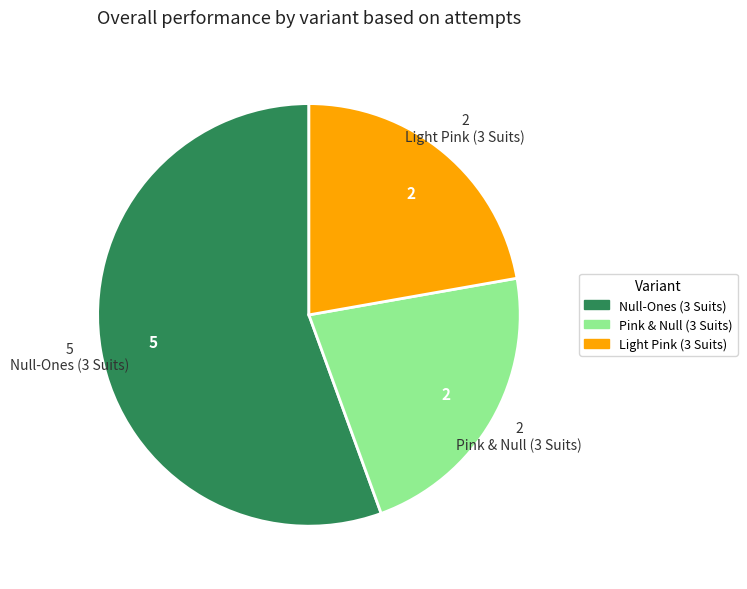

Does Null-Ones (3 Suits) account for over 50% of the chart?

Yes